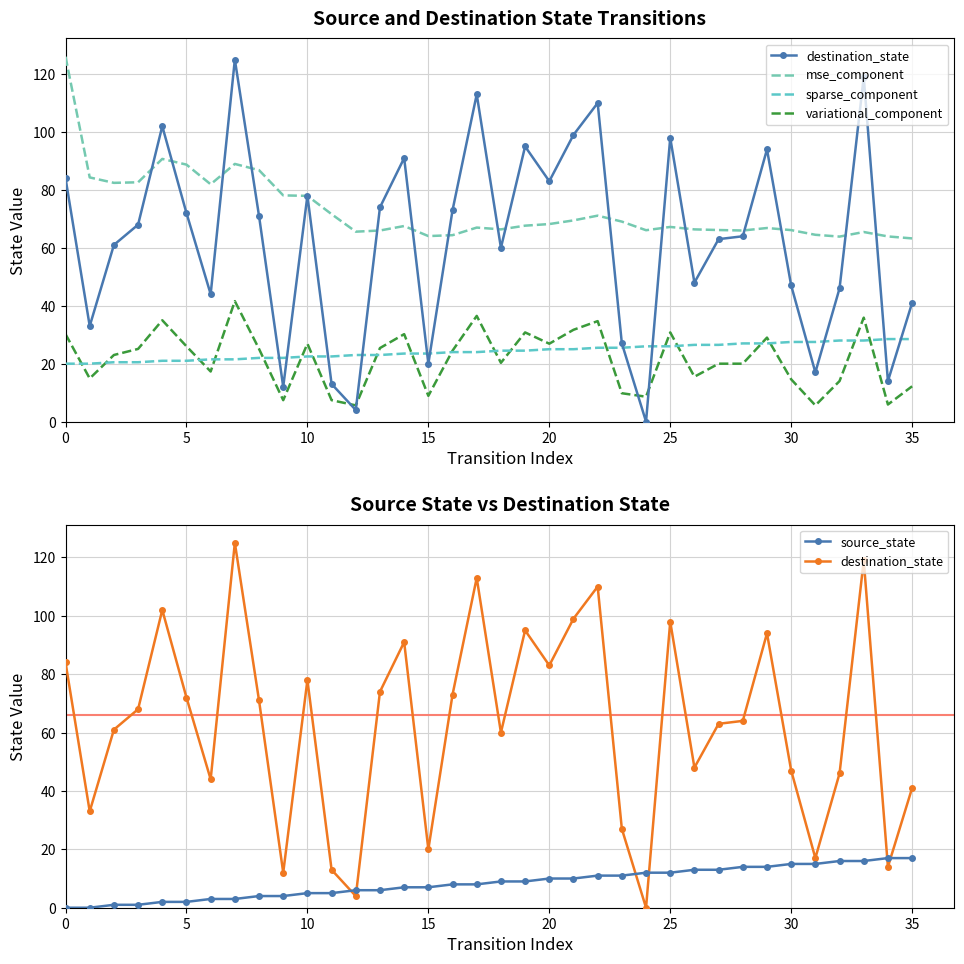

Which series has the largest total across all categories?

mse_component